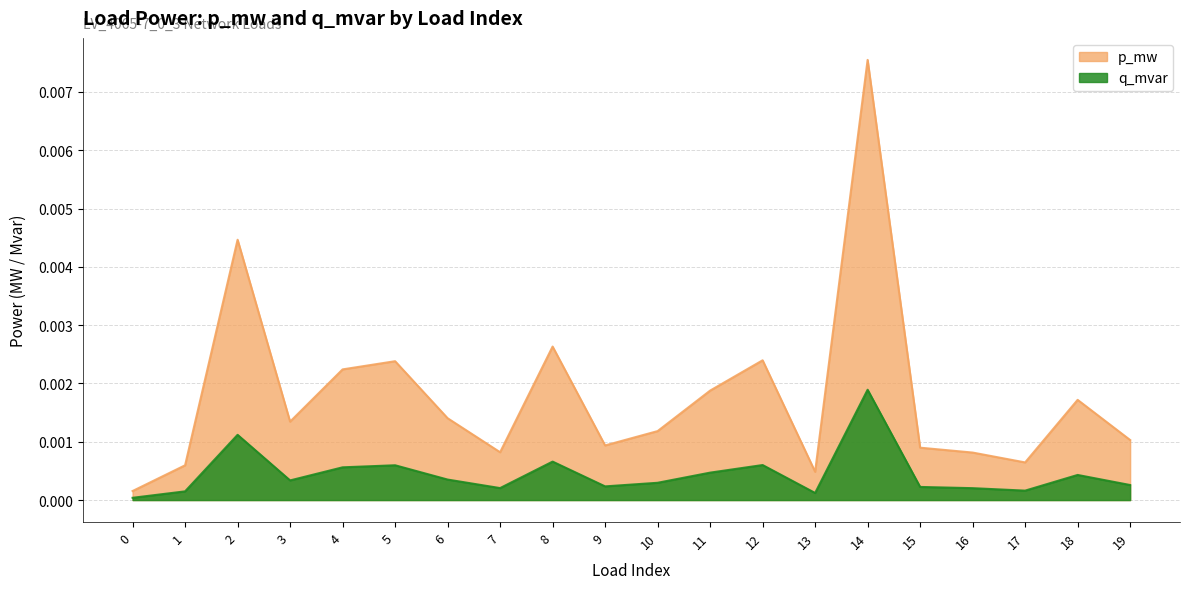

At which label does q_mvar reach its peak?

14